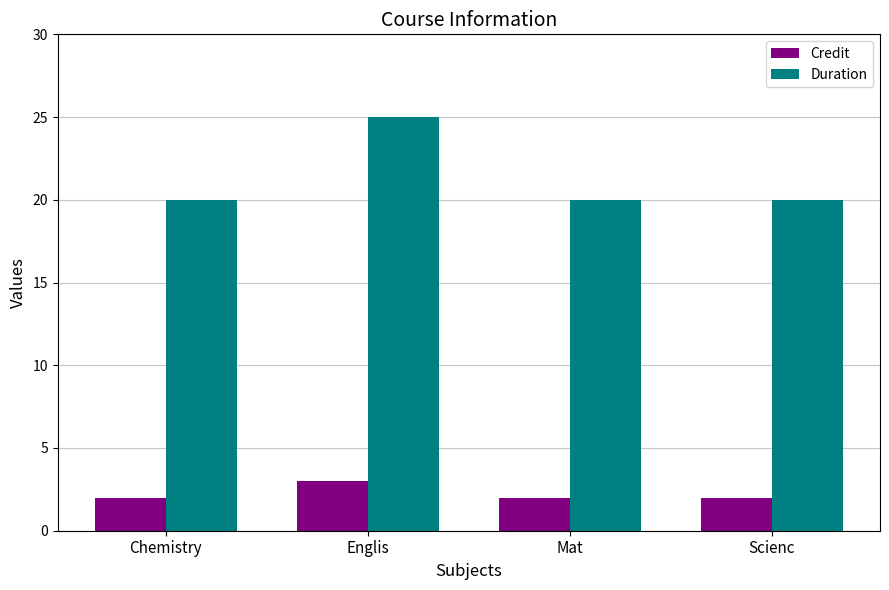

How many bars are there in total?

8